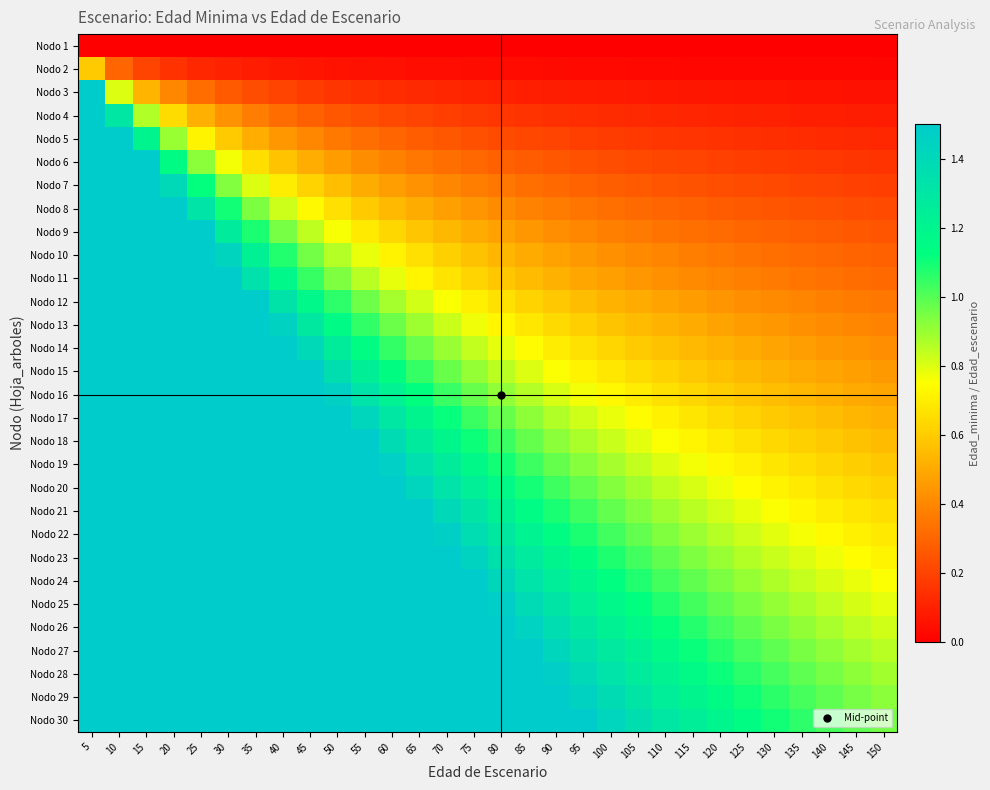

At 150, list the series in order from smallest to largest.

Nodo 1, Nodo 2, Nodo 3, Nodo 4, Nodo 5, Nodo 6, Nodo 7, Nodo 8, Nodo 9, Nodo 10, Nodo 11, Nodo 12, Nodo 13, Nodo 14, Nodo 15, Nodo 16, Nodo 17, Nodo 18, Nodo 19, Nodo 20, Nodo 21, Nodo 22, Nodo 23, Nodo 24, Nodo 25, Nodo 26, Nodo 27, Nodo 28, Nodo 29, Nodo 30